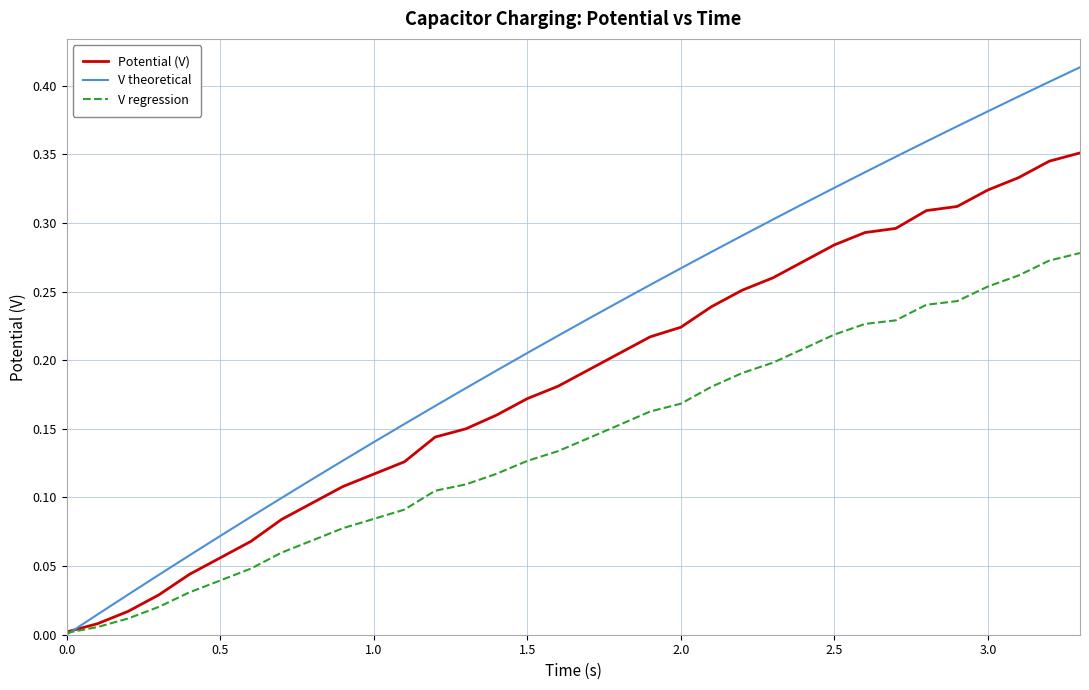

List the series in order of their peak value, highest first.

V theoretical, Potential (V), V regression